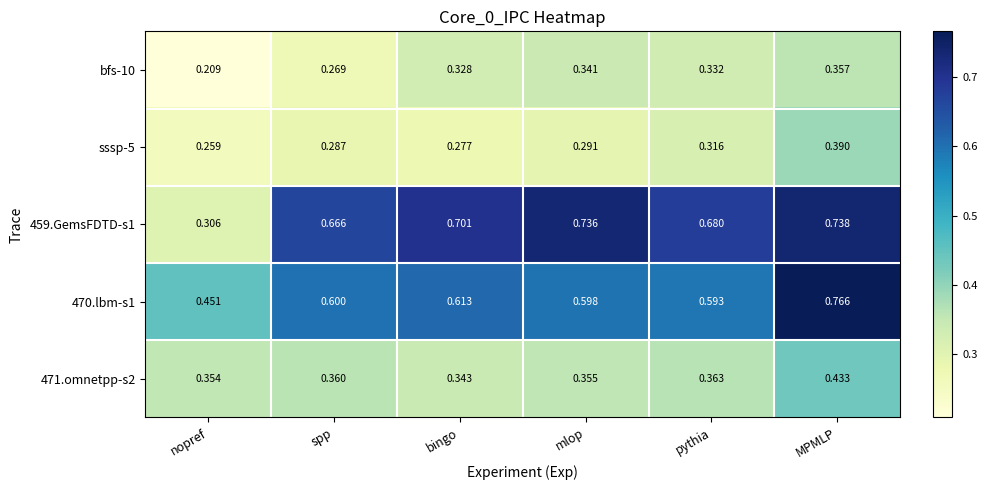

How many distinct data groups are displayed?

5